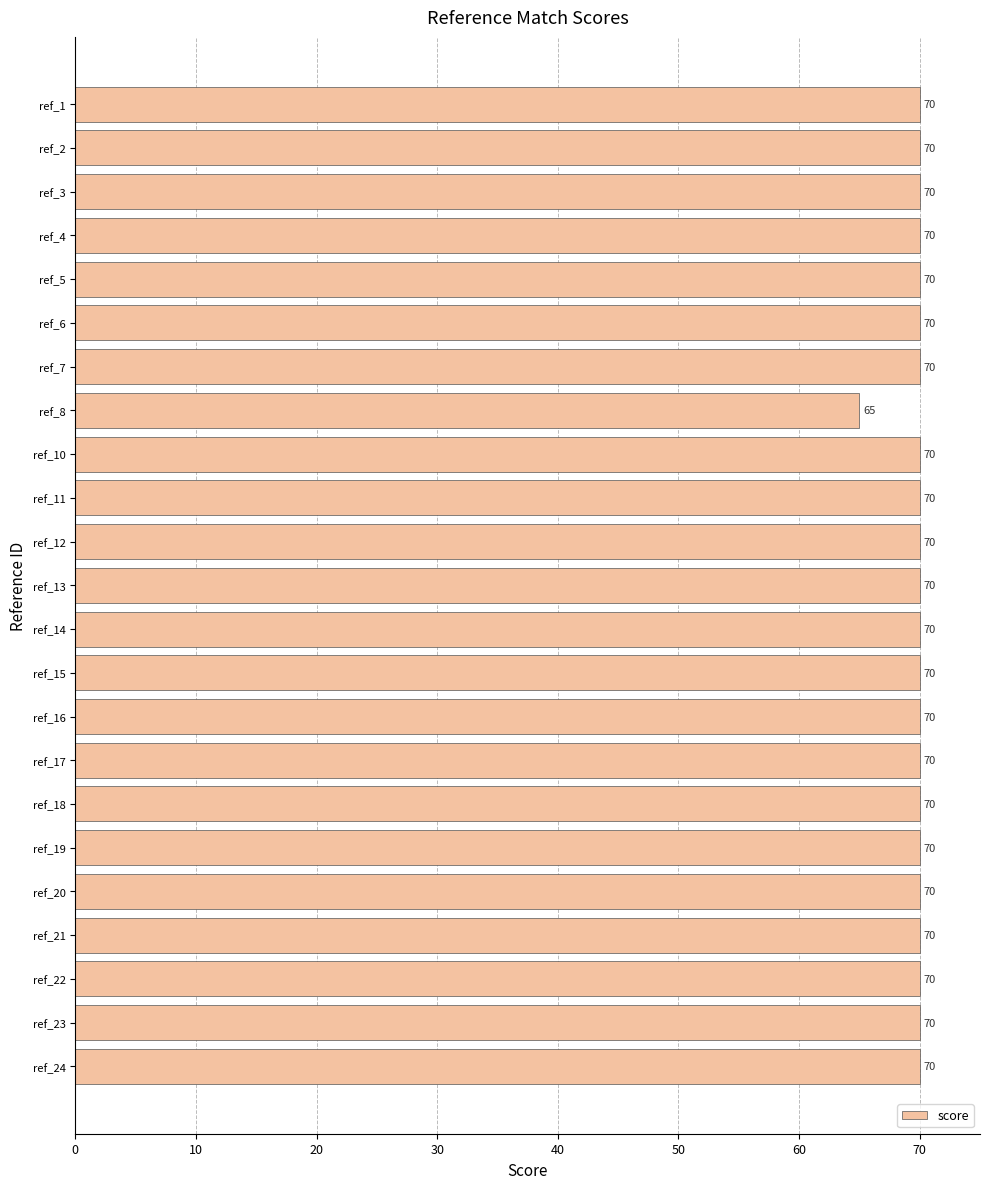

Are the bars grouped side by side (vs. stacked)?

No